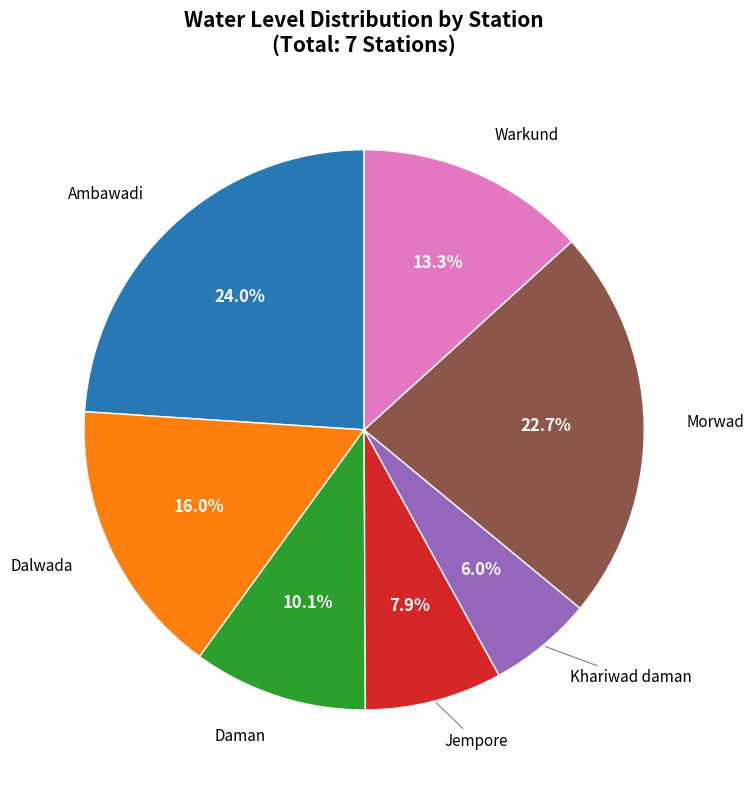

Is there any slice that represents more than half of the pie?

No